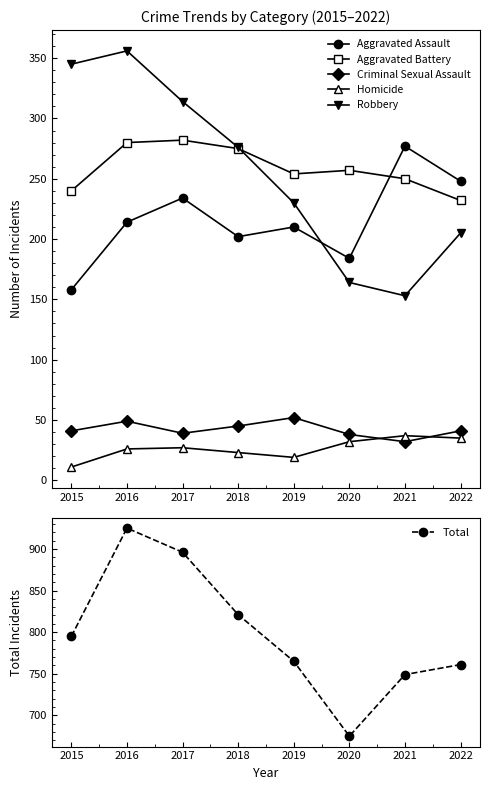

What is the value of the Criminal Sexual Assault point at the 4th from the left?

45